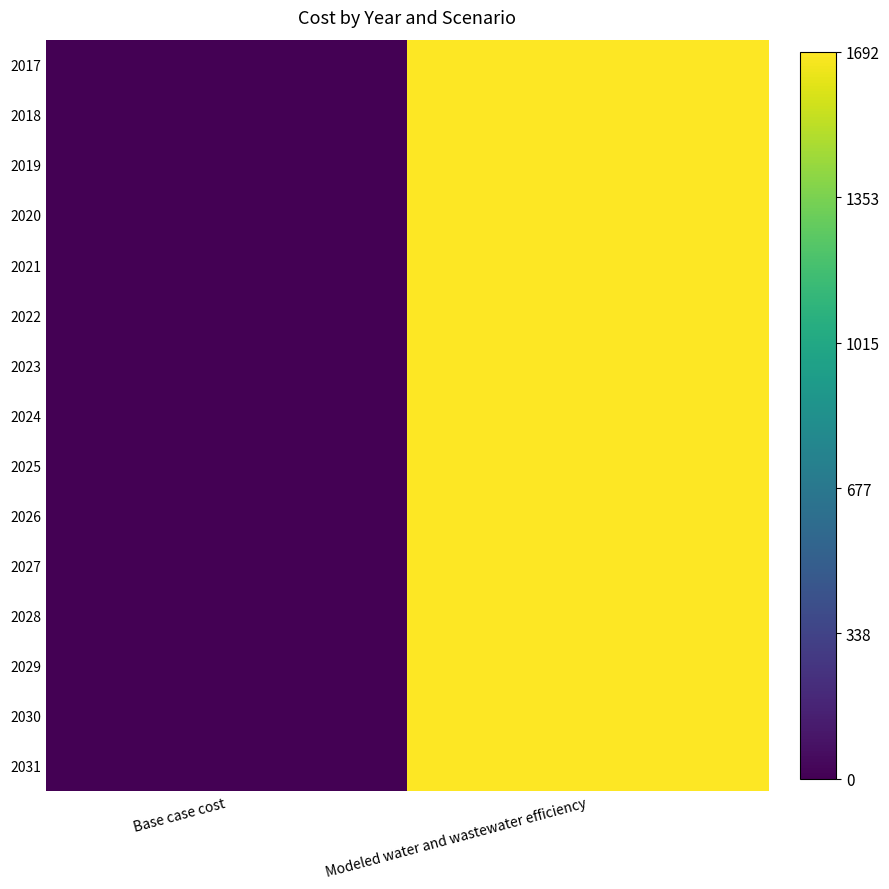

At which category does the chart reach its peak across all series?

Modeled water and wastewater efficiency